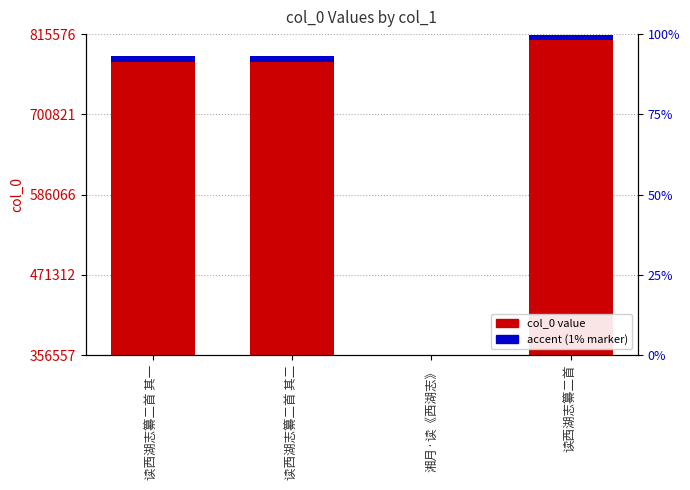

What is the difference between the highest and lowest values at 读西湖志纂二首 其二?

775886.8